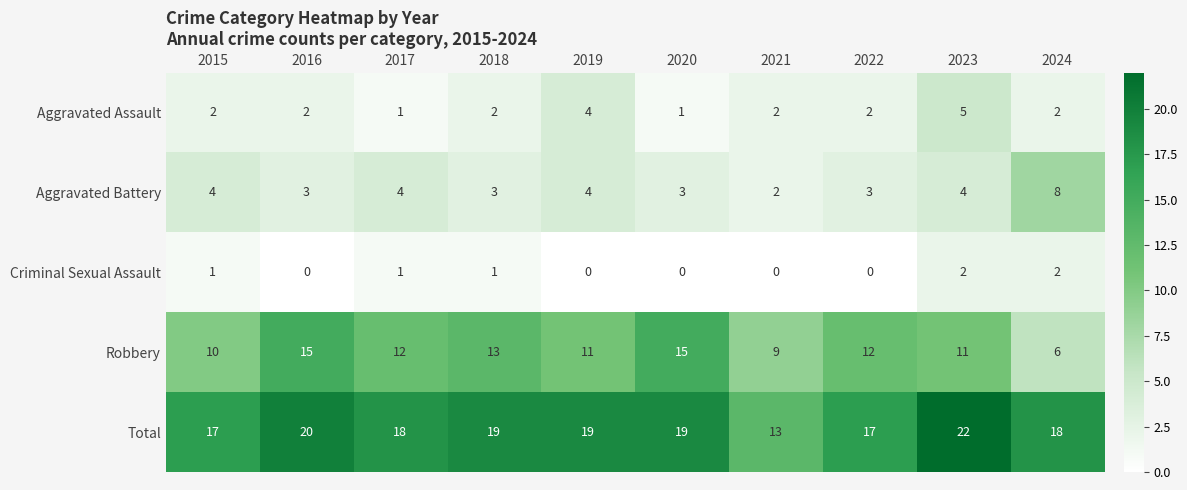

Which series has the largest total across all categories?

Total